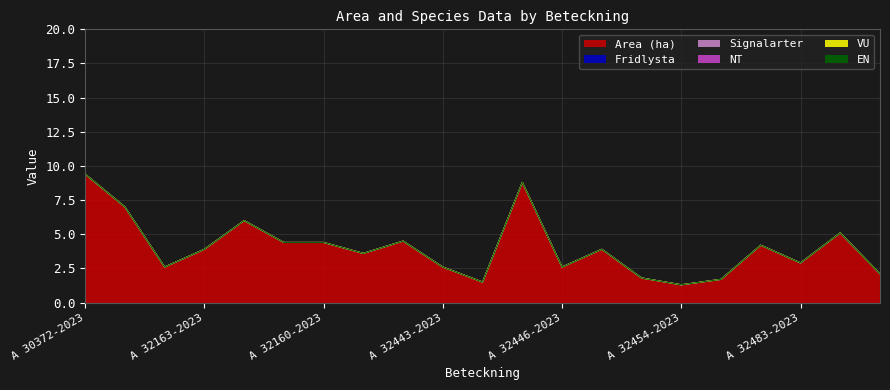

List the labels in order of Fridlysta value, smallest first.

A 30372-2023, A 32170-2023, A 32241-2023, A 32163-2023, A 32175-2023, A 32234-2023, A 32160-2023, A 32166-2023, A 32237-2023, A 32443-2023, A 32452-2023, A 32473-2023, A 32446-2023, A 32453-2023, A 32336-2023, A 32454-2023, A 32482-2023, A 32450-2023, A 32483-2023, A 33140-2023, A 33148-2023